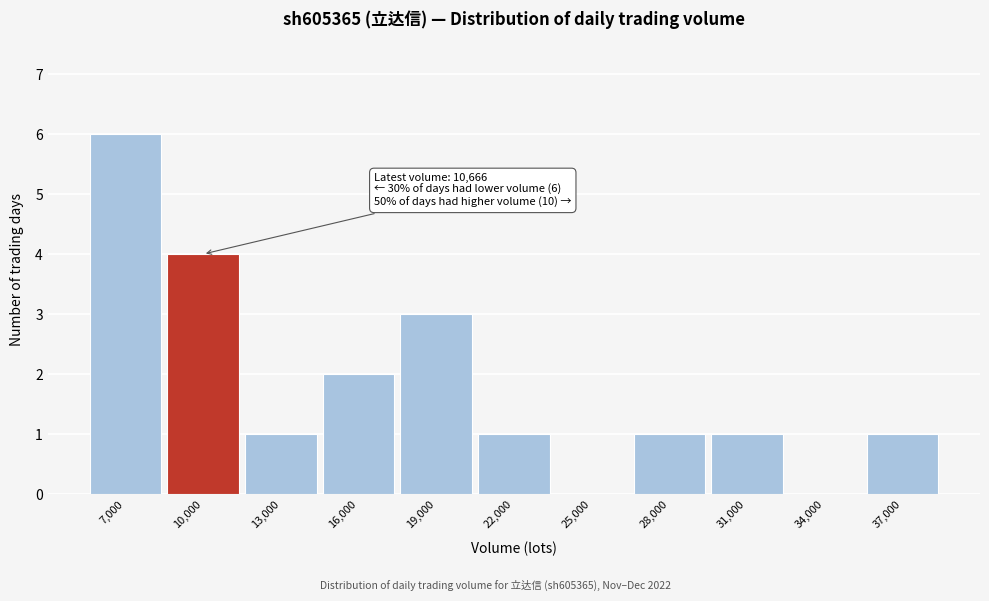

Reading left to right, list all the values displayed in this chart.

7,000=6	10,000=4	13,000=1	16,000=2	19,000=3	22,000=1	25,000=0	28,000=1	31,000=1	34,000=0	37,000=1